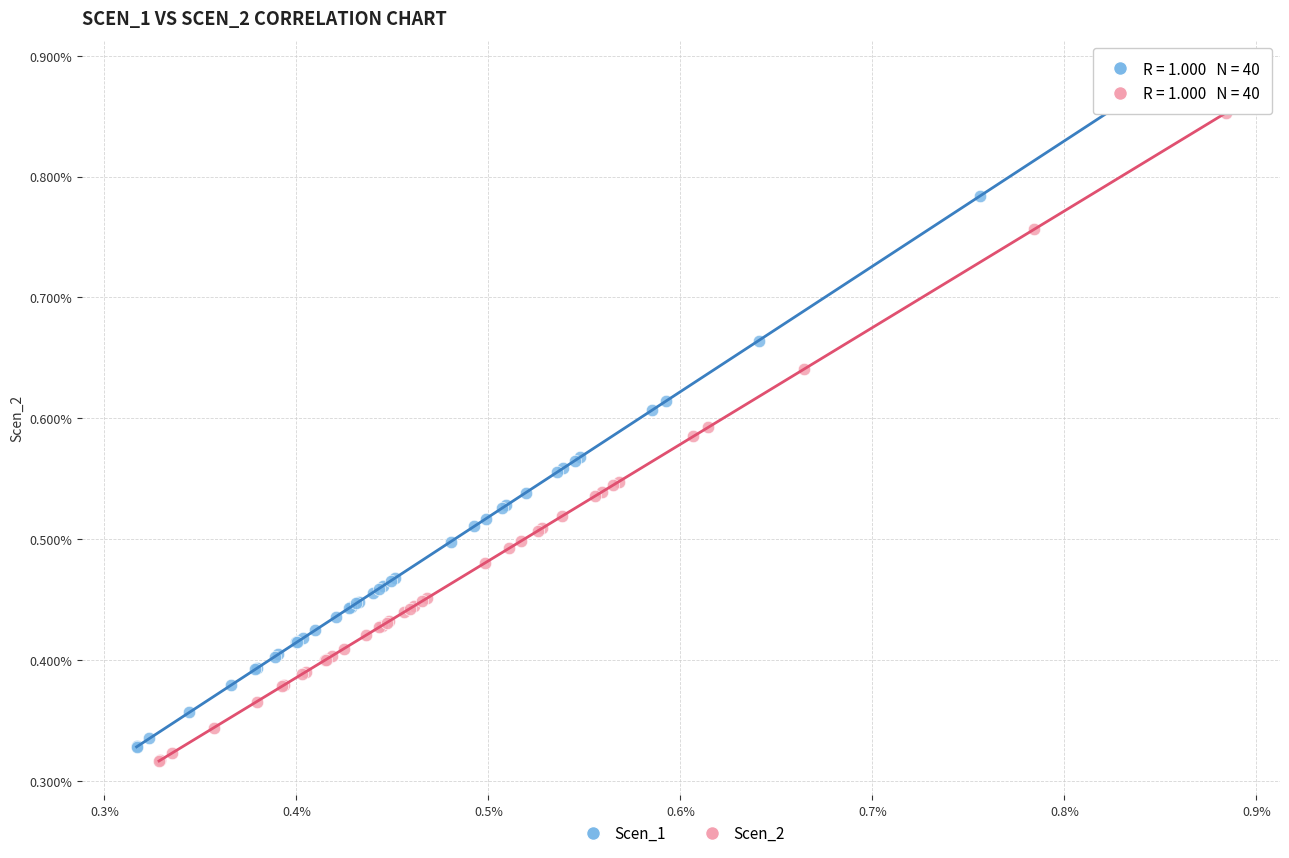

Which series reaches the maximum Y coordinate?

Scen_1